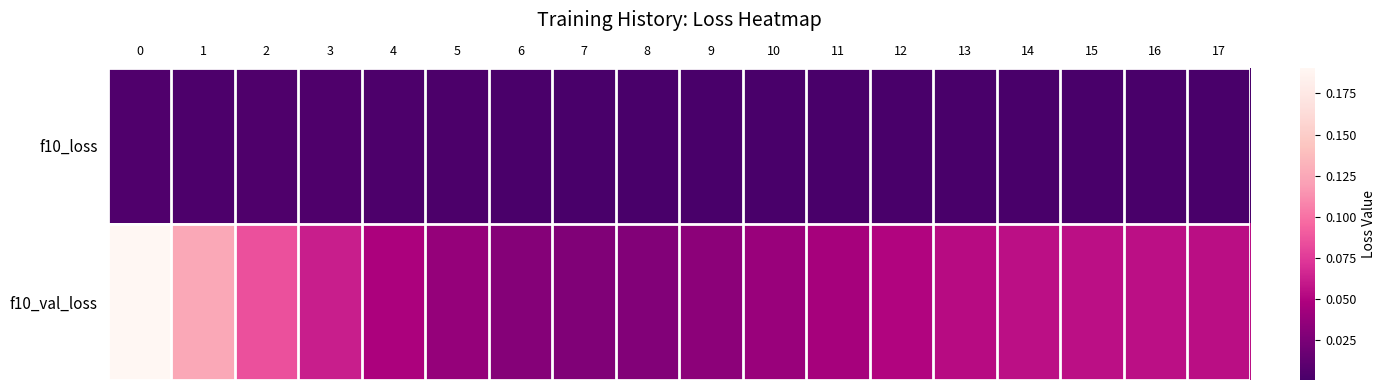

Reading right to left, extract all data points from this chart.

f10_loss: 17=0.0	16=0.0	15=0.0	14=0.0	13=0.0	12=0.0	11=0.0	10=0.0	9=0.0	8=0.0	7=0.0	6=0.0	5=0.0	4=0.0	3=0.0	2=0.0	1=0.0	0=0.0
f10_val_loss: 17=0.1	16=0.1	15=0.1	14=0.1	13=0.1	12=0.0	11=0.0	10=0.0	9=0.0	8=0.0	7=0.0	6=0.0	5=0.0	4=0.0	3=0.1	2=0.1	1=0.1	0=0.2